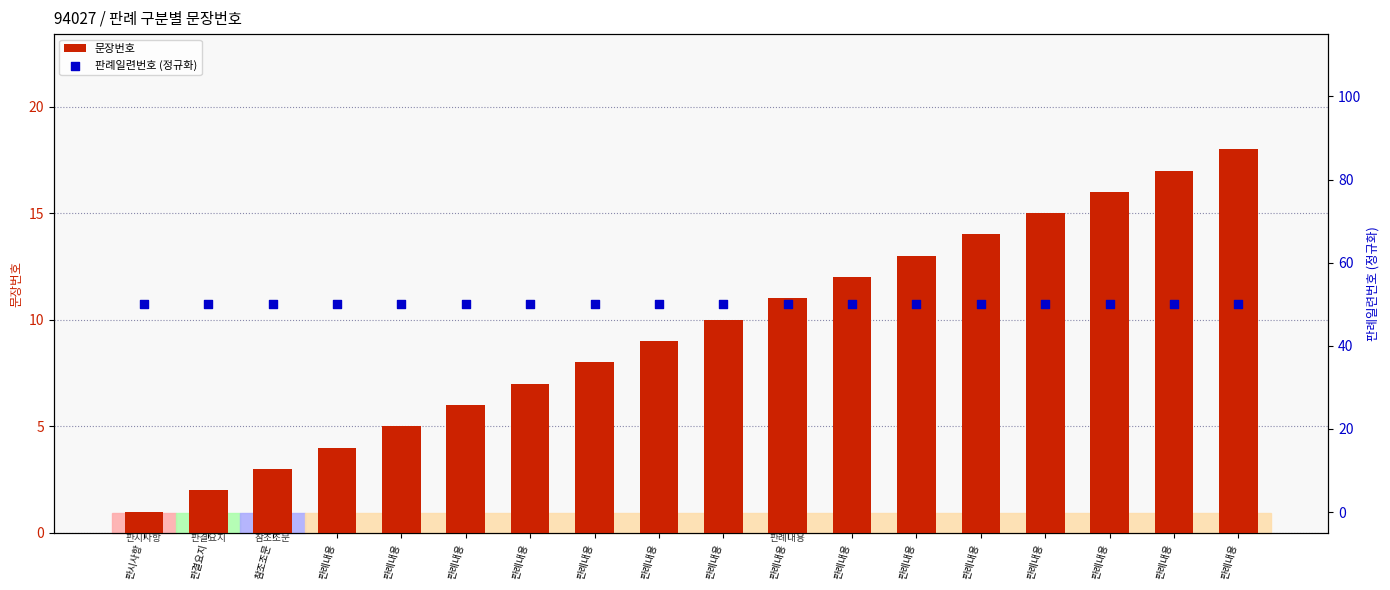

Is the value of 문장번호 at 판례내용 greater than the value of 판례일련번호 (정규화) at 판례내용?

No